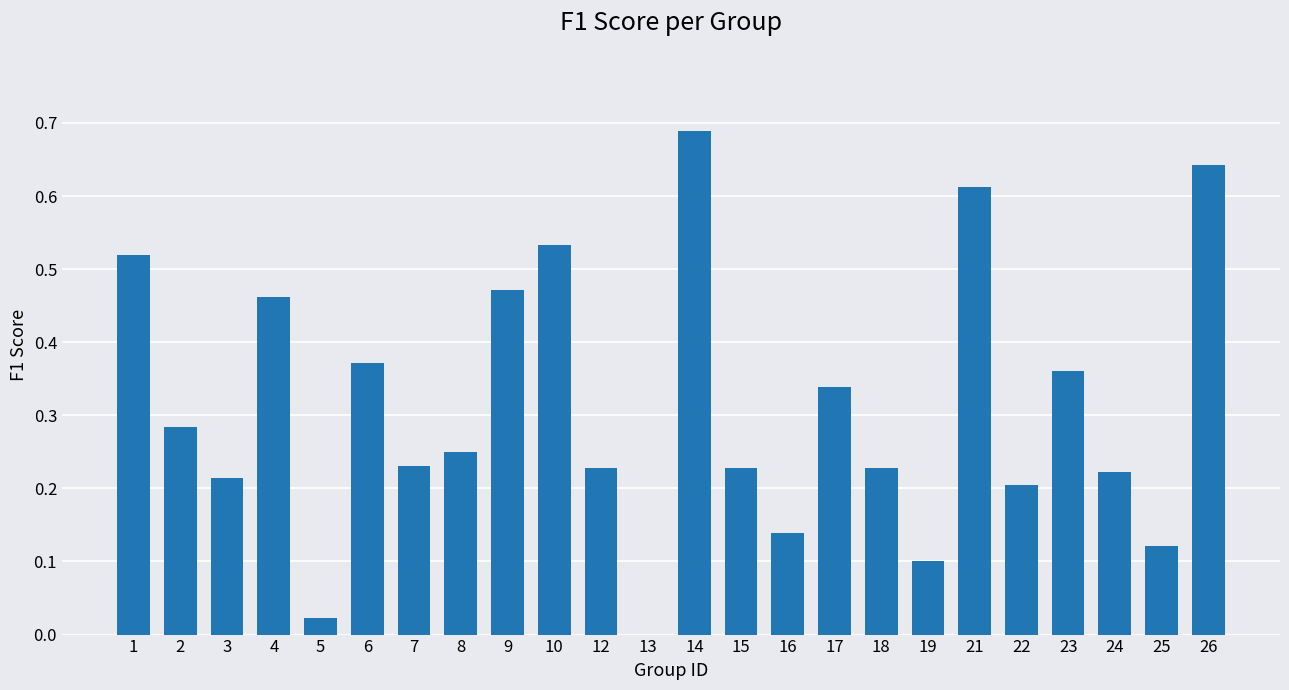

What is the sum of all values?

7.5